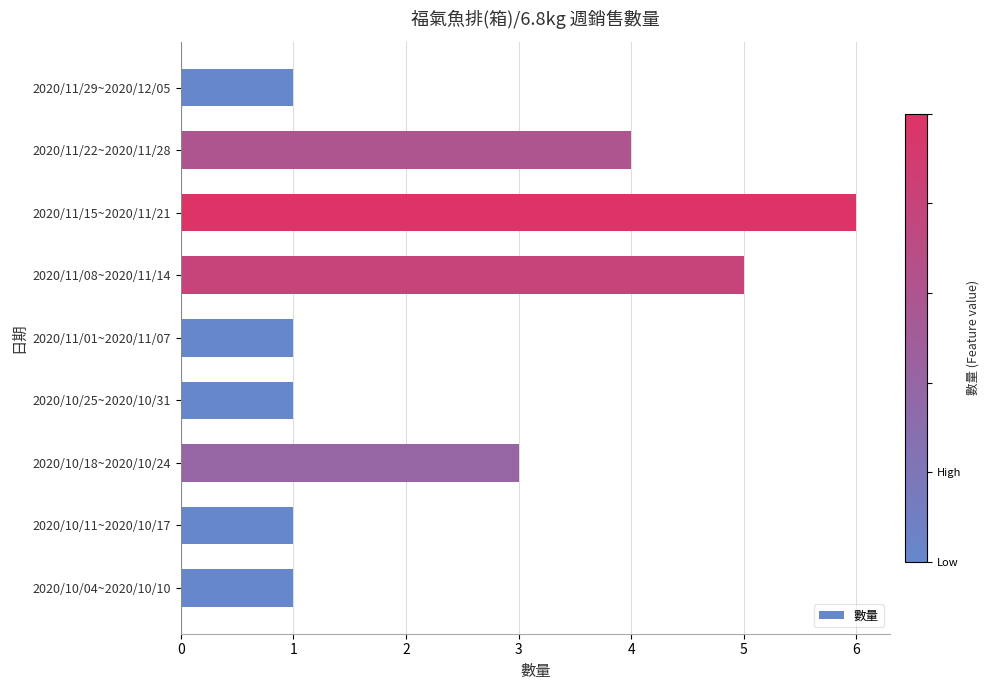

The chart shows a value of 1 at 2020/11/01~2020/11/07. True or false?

True